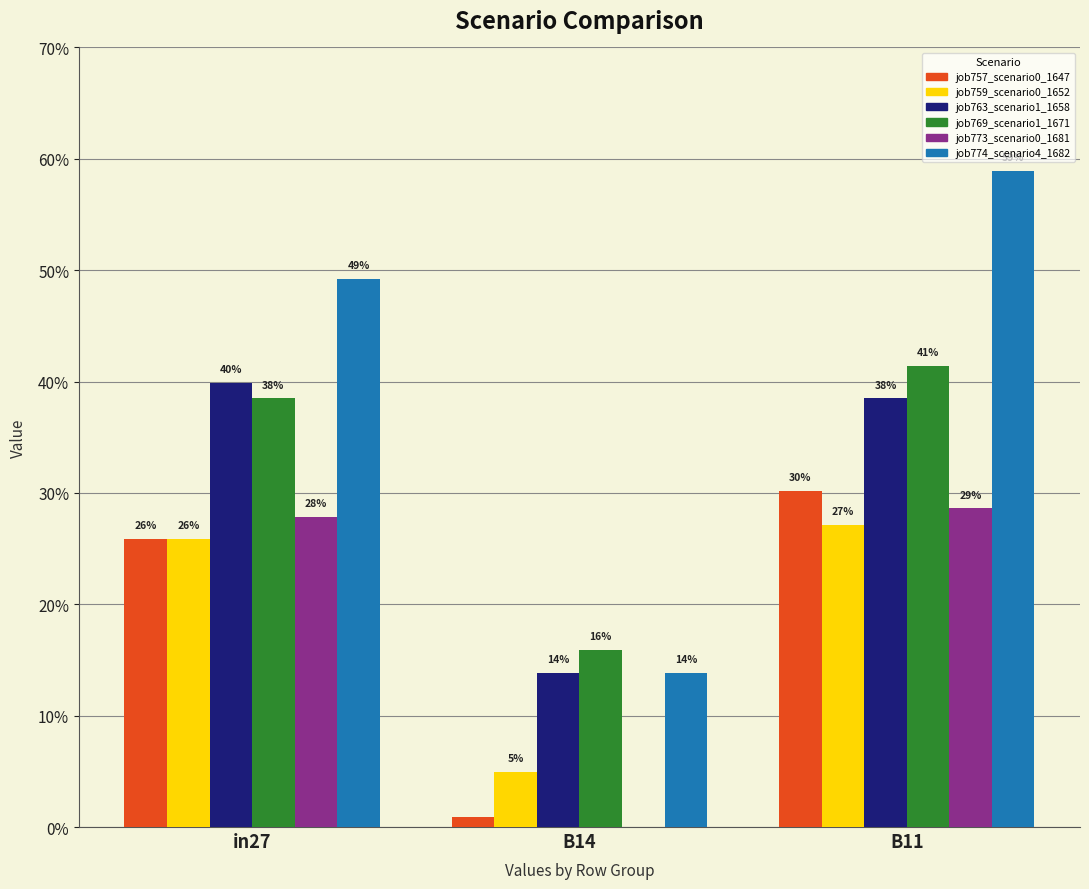

Does the chart contain any negative values?

No